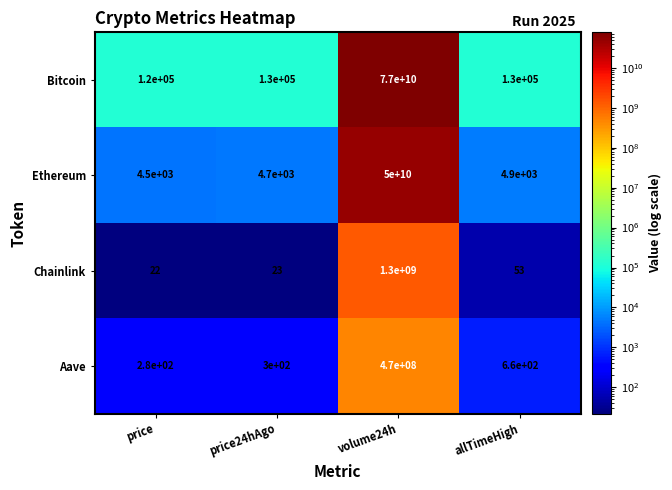

The value of Chainlink at allTimeHigh is 75. True or false?

False